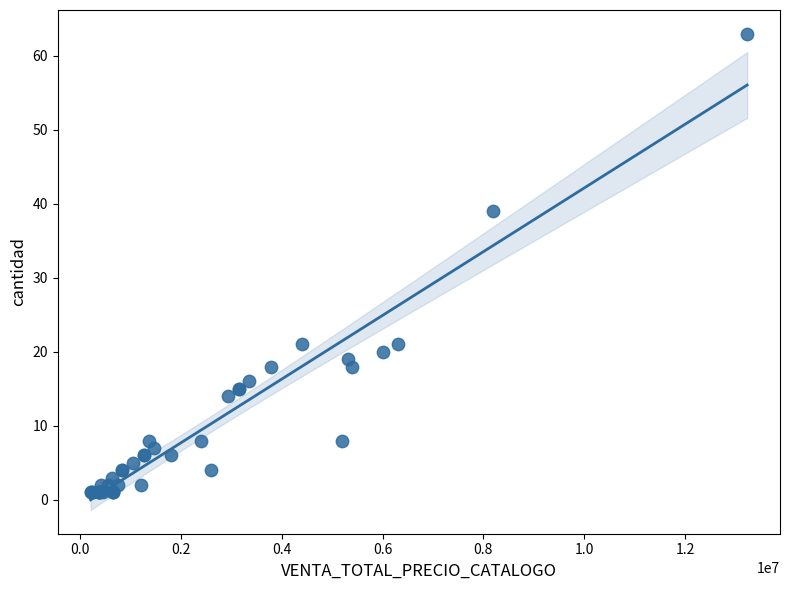

What Y value in the scatter plot is closest to 32?

39